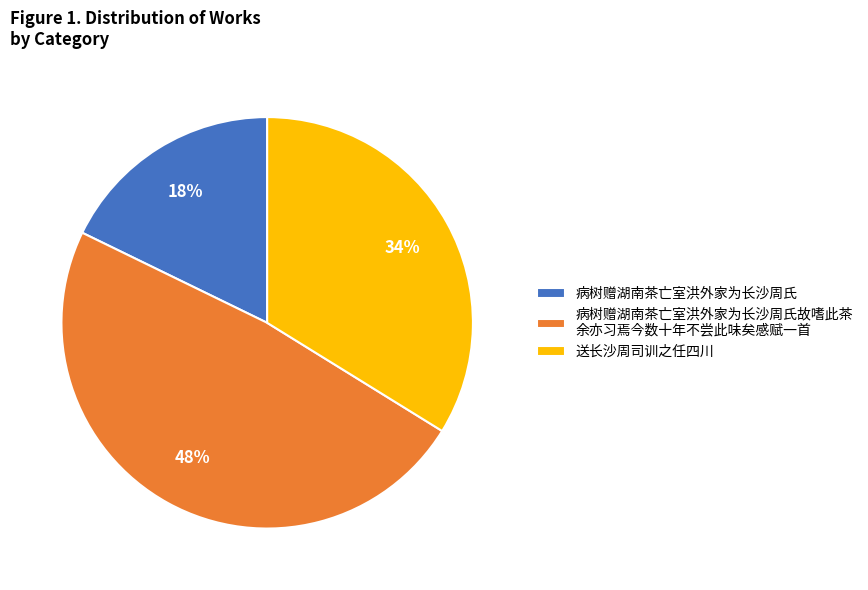

True or false: 送长沙周司训之任四川 accounts for 34% of the total.

True